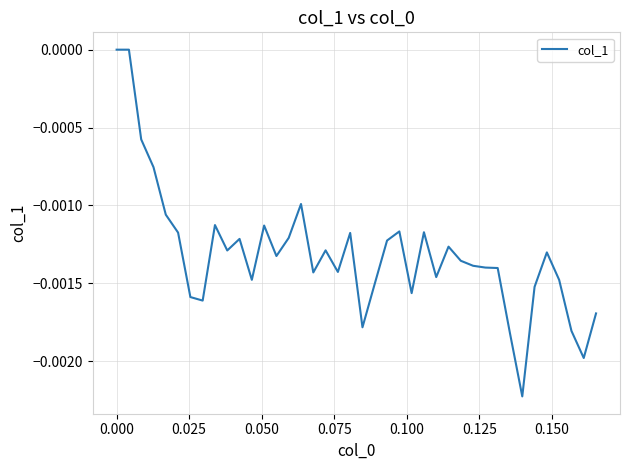

Does the chart have visible grid lines?

Yes